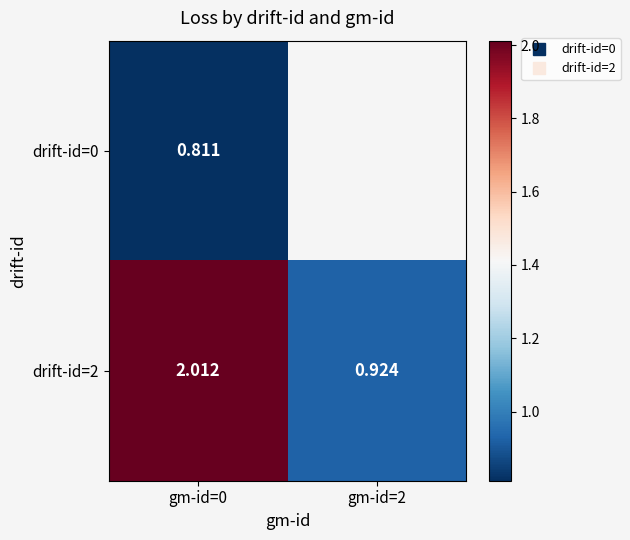

What is the lowest value of the drift-id=2 series?

0.9